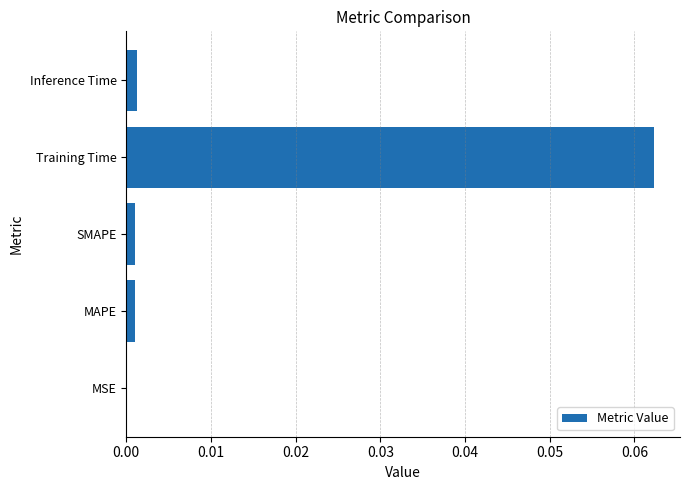

Is it true that the value at MAPE is 0.0?

True